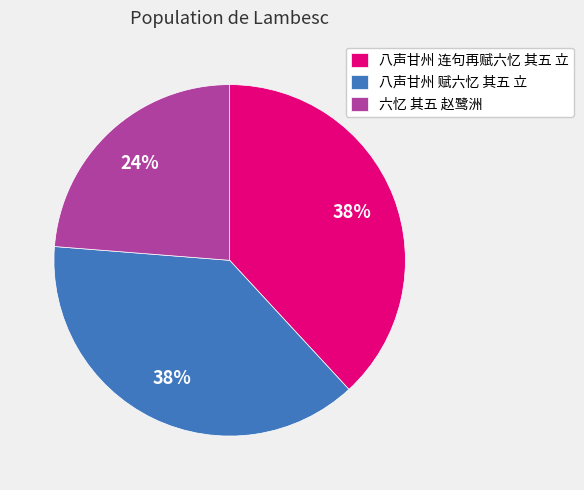

To the nearest percent, what is the difference between the largest and smallest slice percentages?

14%